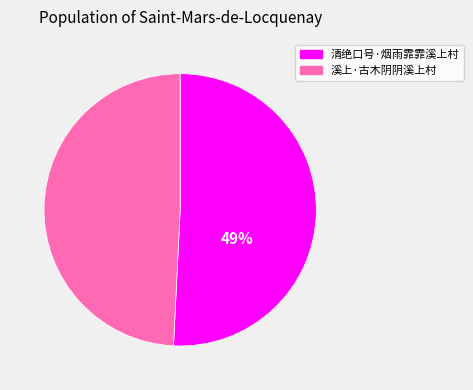

To the nearest percent, what percentage of the pie is 溪上·古木阴阴溪上村?

49%